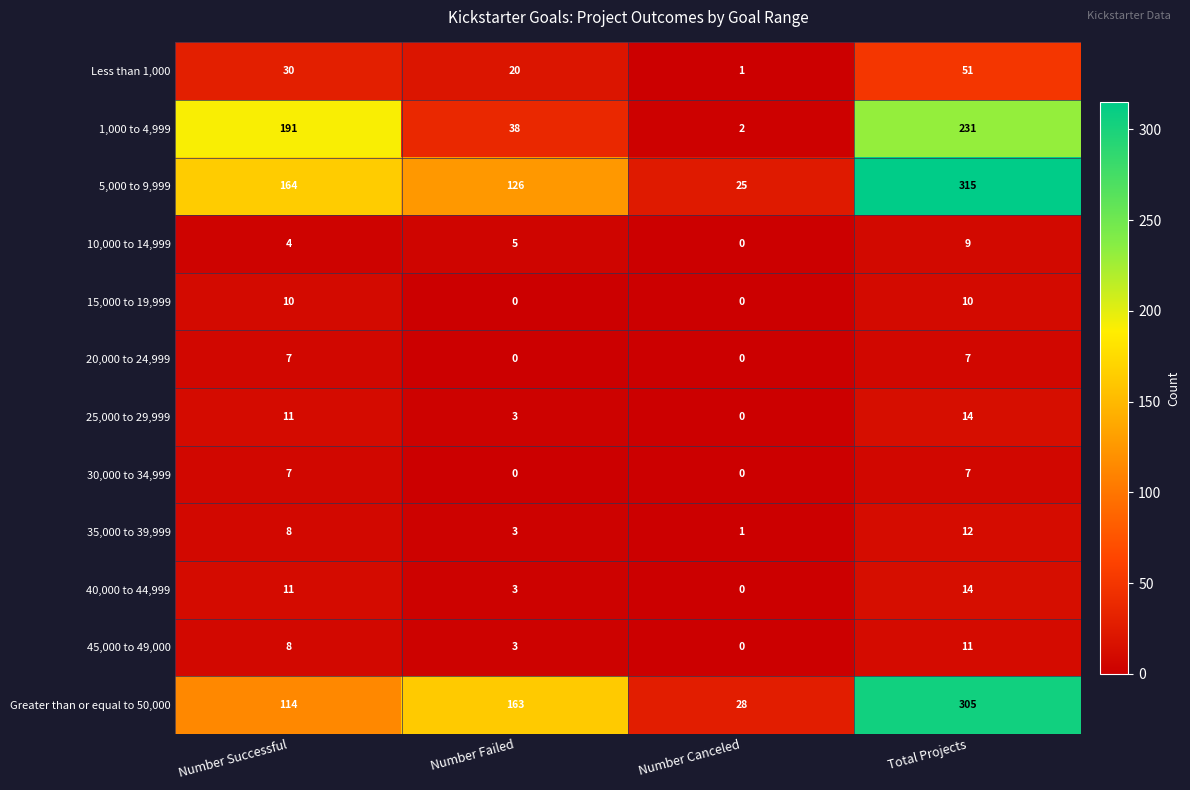

How many values in the 5,000 to 9,999 series are below 164?

2